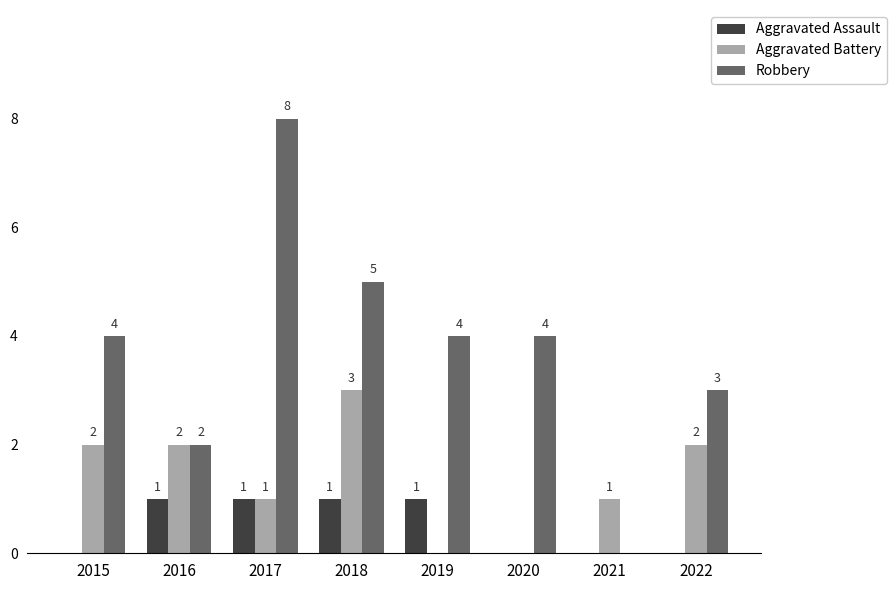

What is the sum of all Aggravated Battery values?

11